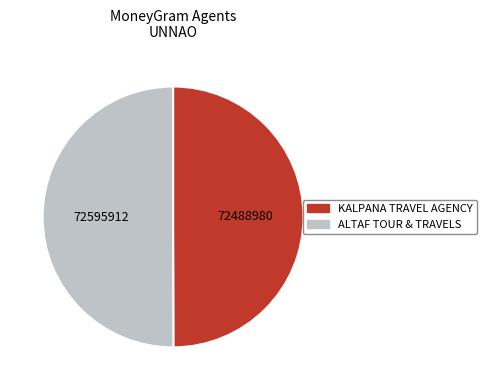

Count the number of slices in the pie.

2